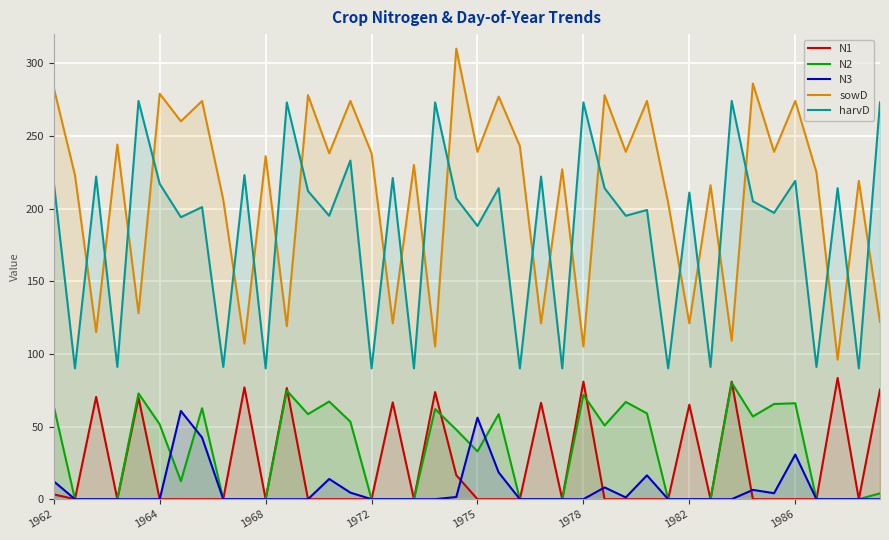

Which series has the largest range (max minus min)?

sowD